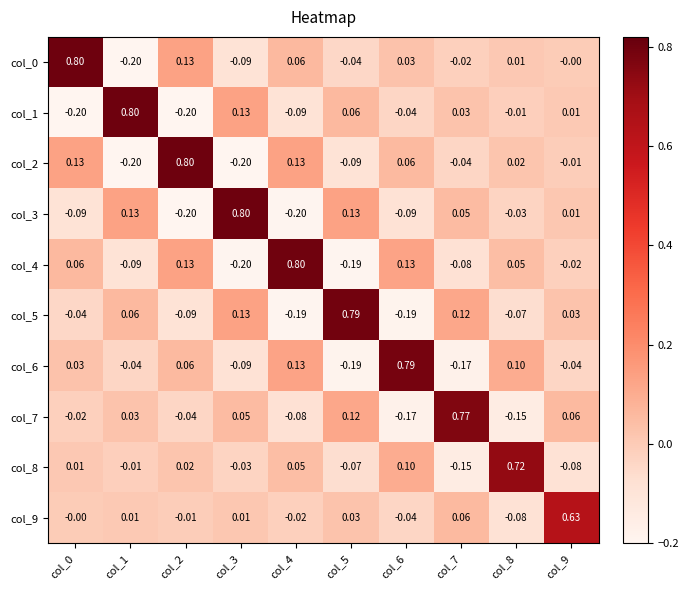

Count the number of categories in the chart.

10